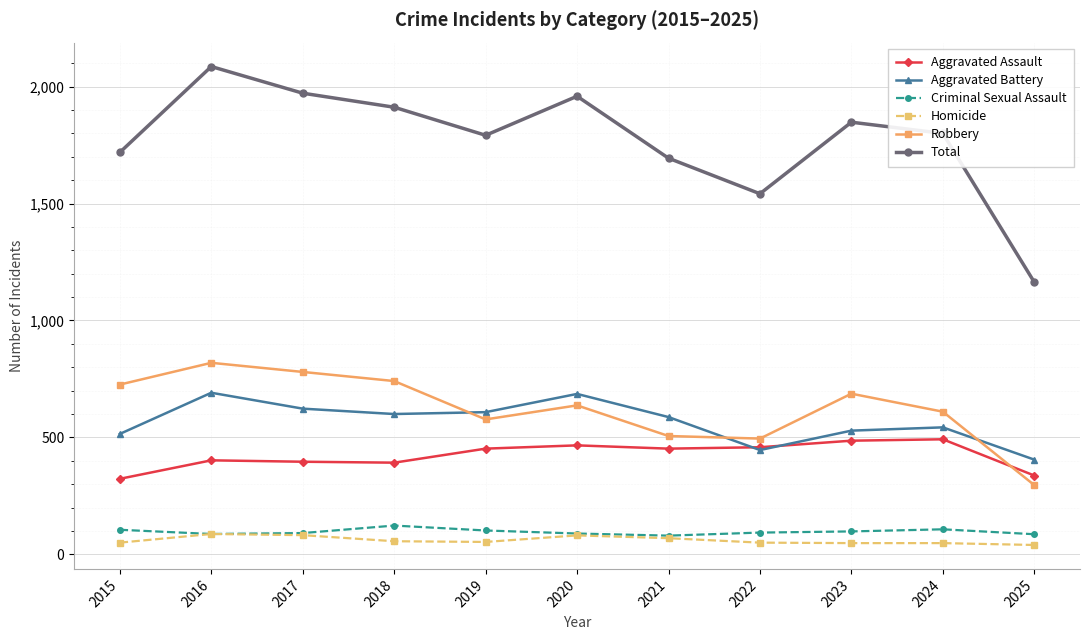

Is the value of Total at 2021 greater than the value of Criminal Sexual Assault at 2016?

Yes